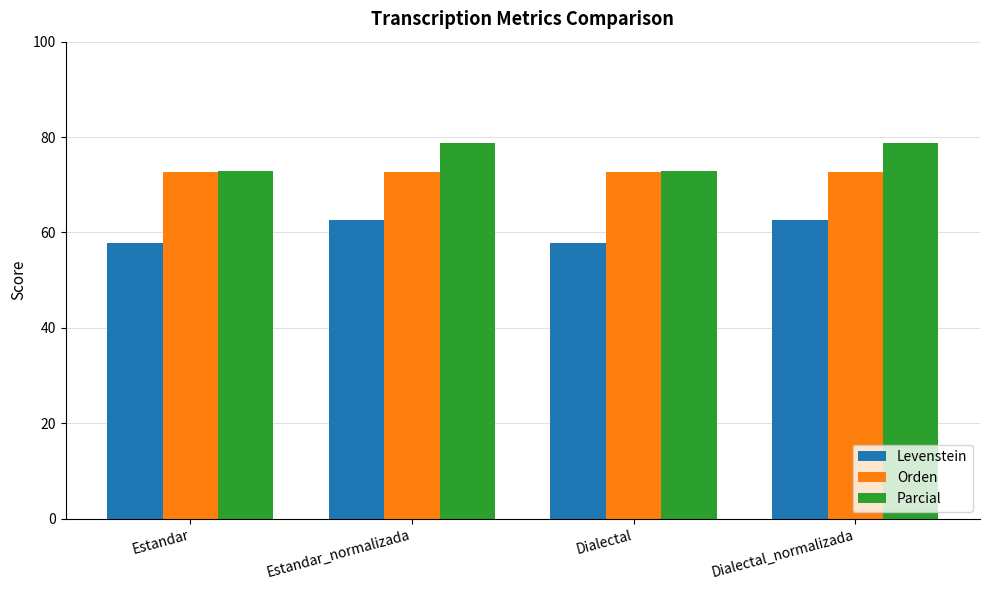

At how many categories does at least one series exceed 59?

4